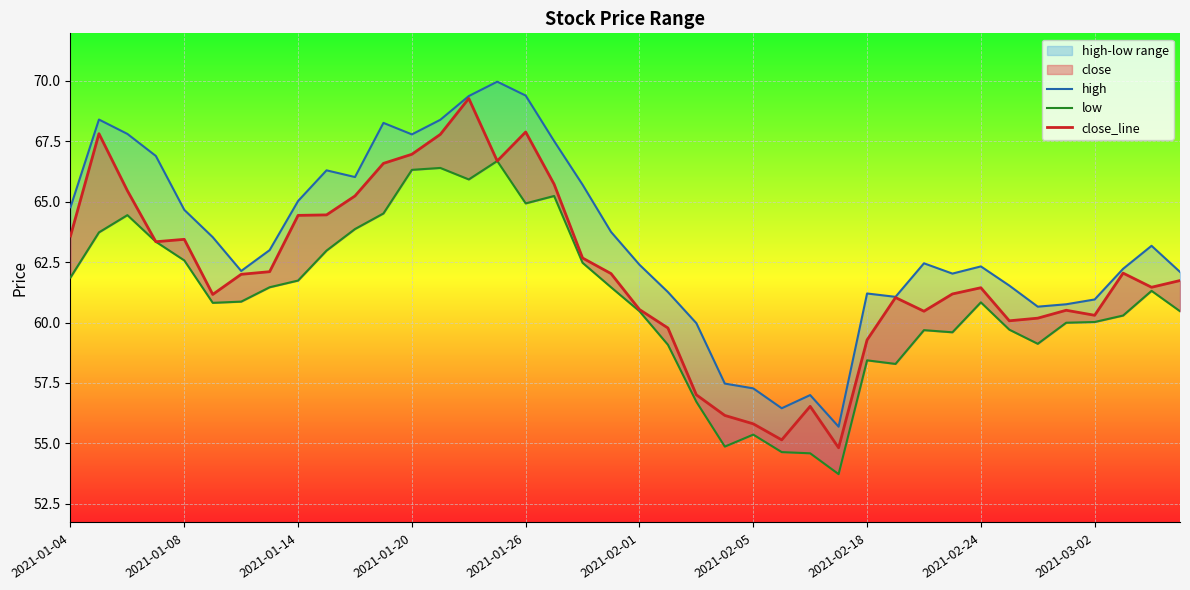

What is the maximum value shown in the chart?

70.0